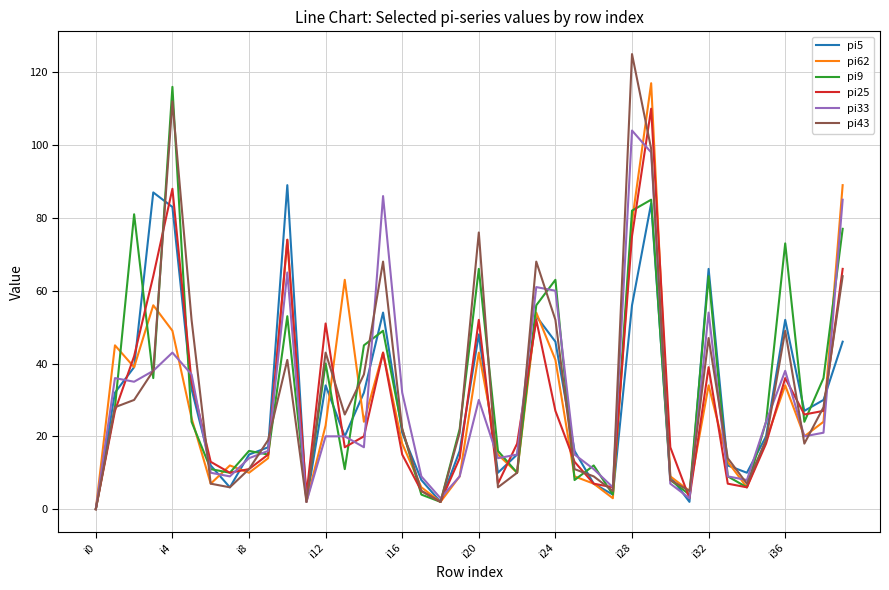

What are all the series names shown in the legend?

pi5, pi62, pi9, pi25, pi33, pi43